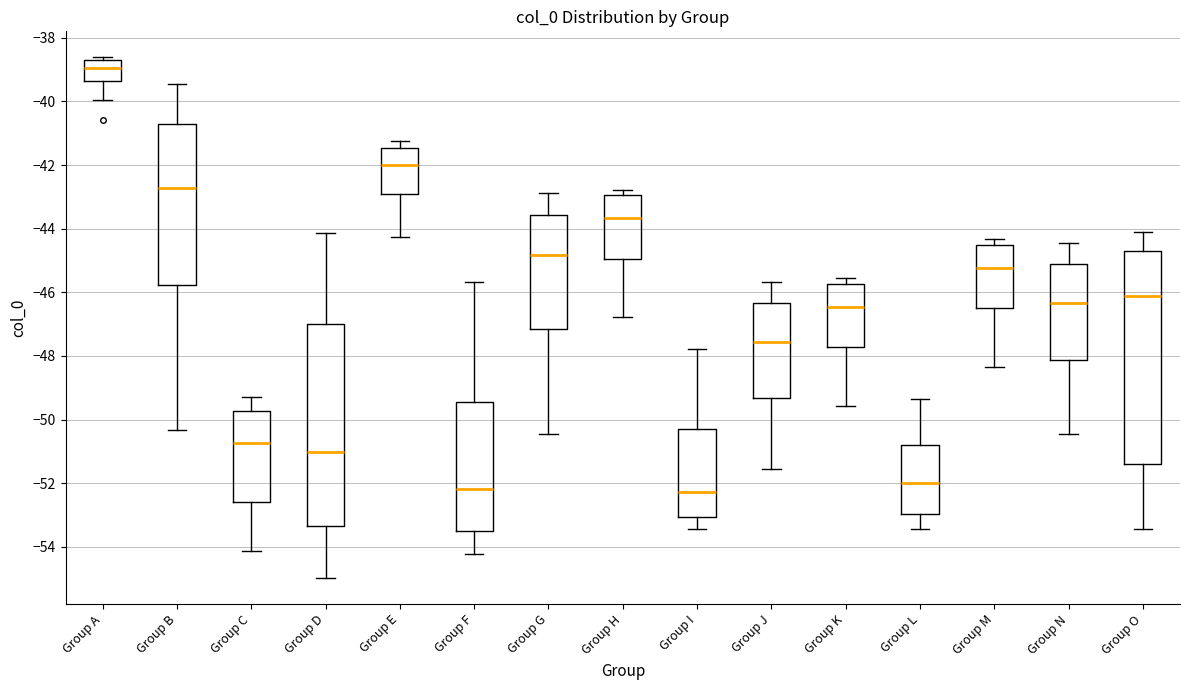

Reading left to right, transcribe this box plot: for each box, give where its median line is, the range the box spans, and where its two whiskers end, as read against the y-axis. The values are not printed on the chart, so give them approximately, as read against the axis.

Group A: median -39.0, box -39.4 to -38.8, whiskers -40.0 to -38.6
Group B: median -42.8, box -45.8 to -40.8, whiskers -50.4 to -39.4
Group C: median -50.8, box -52.6 to -49.8, whiskers -54.2 to -49.2
Group D: median -51.0, box -53.4 to -47.0, whiskers -55.0 to -44.2
Group E: median -42.0, box -43.0 to -41.4, whiskers -44.2 to -41.2
Group F: median -52.2, box -53.6 to -49.4, whiskers -54.2 to -45.6
Group G: median -44.8, box -47.2 to -43.6, whiskers -50.4 to -42.8
Group H: median -43.6, box -45.0 to -43.0, whiskers -46.8 to -42.8
Group I: median -52.2, box -53.0 to -50.2, whiskers -53.4 to -47.8
Group J: median -47.6, box -49.4 to -46.4, whiskers -51.6 to -45.6
Group K: median -46.4, box -47.8 to -45.8, whiskers -49.6 to -45.6
Group L: median -52.0, box -53.0 to -50.8, whiskers -53.4 to -49.4
Group M: median -45.2, box -46.6 to -44.6, whiskers -48.4 to -44.4
Group N: median -46.4, box -48.2 to -45.2, whiskers -50.4 to -44.4
Group O: median -46.2, box -51.4 to -44.6, whiskers -53.4 to -44.2